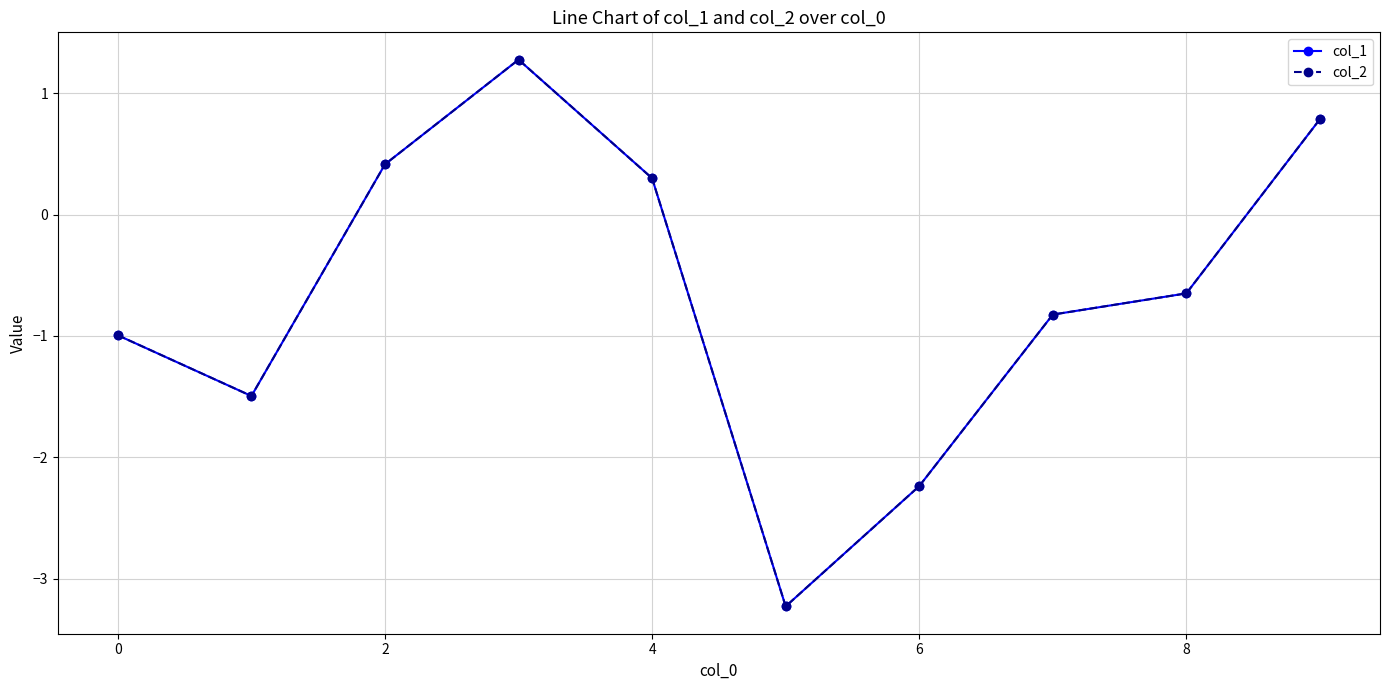

At how many categories does at least one series exceed 0?

4